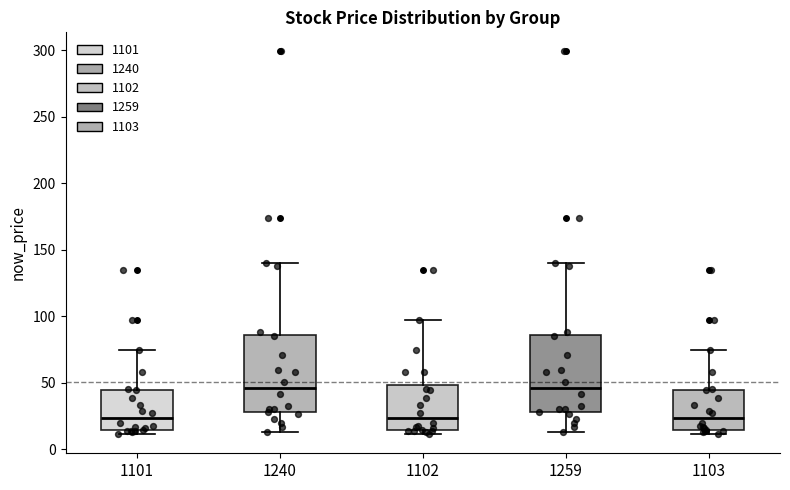

Reading left to right, read every box against the y-axis: the position of its median line, the range the box covers, and the ends of its whiskers. The values are not printed on the chart, so give them approximately, as read against the axis.

1101: median 25, box 15 to 45, whiskers 10 to 75
1240: median 45, box 30 to 85, whiskers 15 to 140
1102: median 25, box 15 to 50, whiskers 10 to 95
1259: median 45, box 30 to 85, whiskers 15 to 140
1103: median 25, box 15 to 45, whiskers 10 to 75